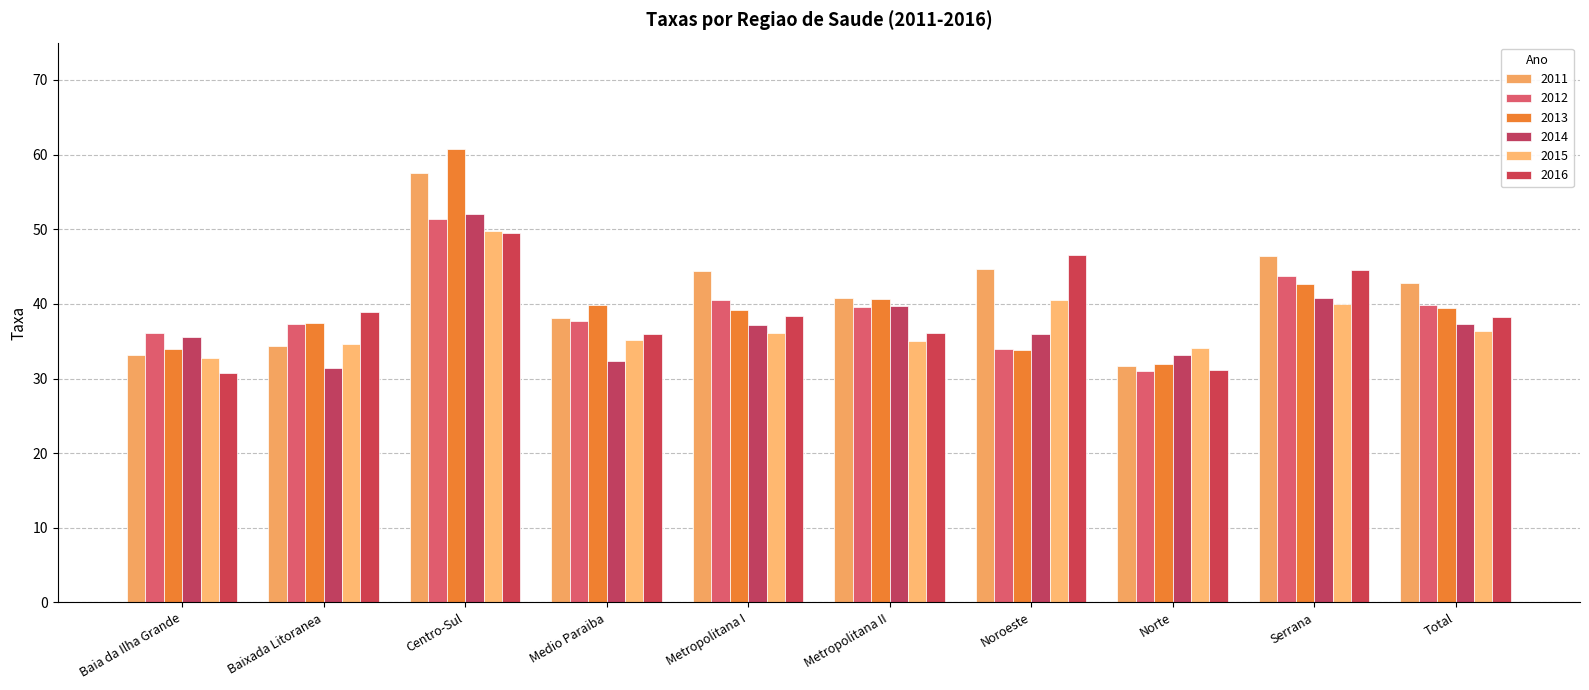

What is the maximum value shown in the chart?

60.8